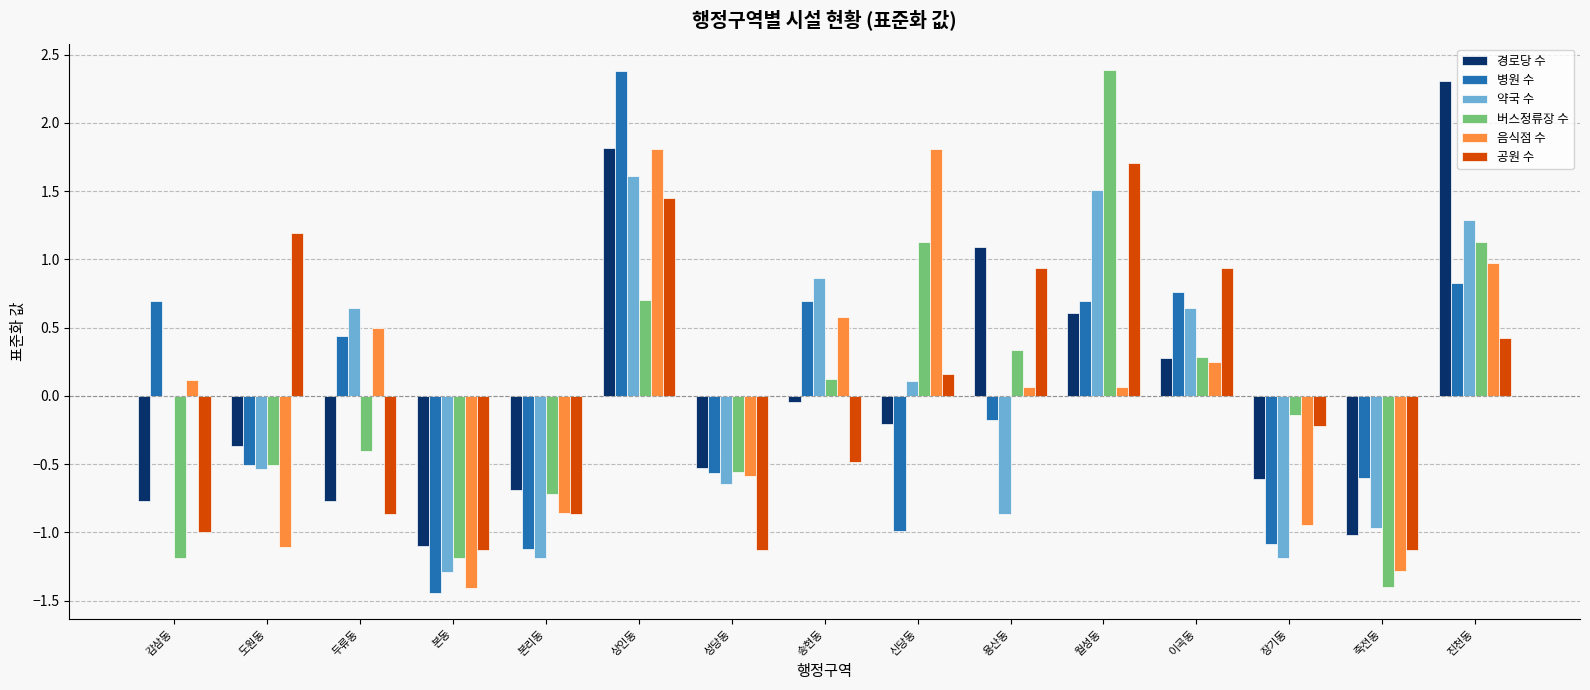

Is the value of 공원 수 at 송현동 greater than the value of 음식점 수 at 죽전동?

Yes